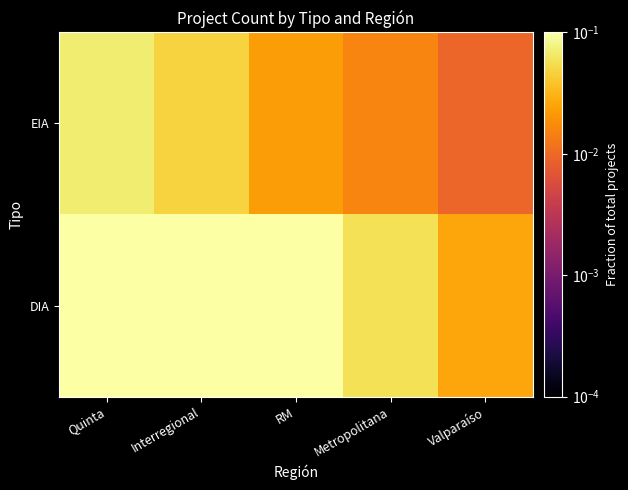

What is the total value across all series at Metropolitana?

0.1